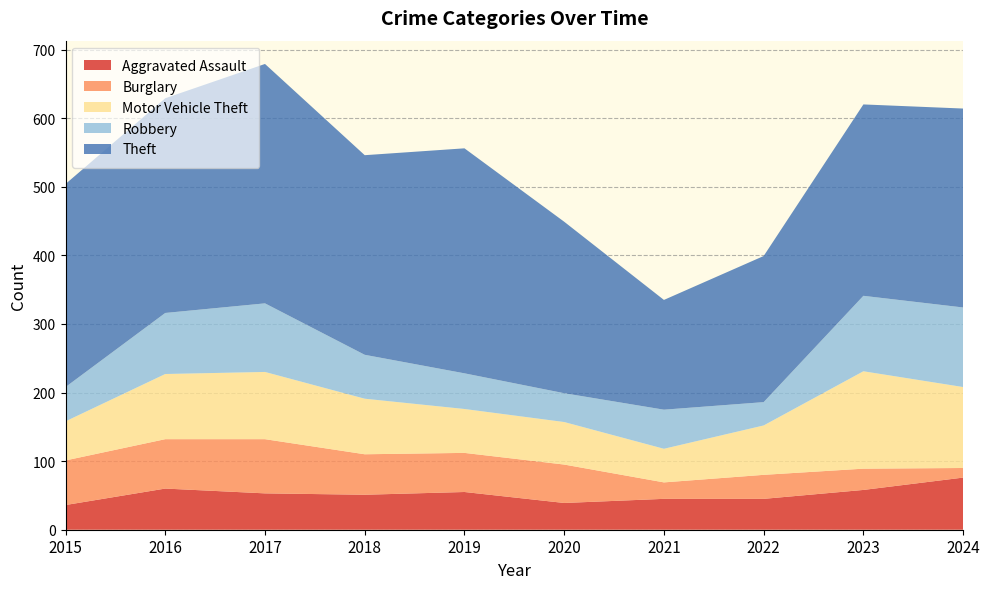

Reading left to right, extract all data points from this chart.

Aggravated Assault: 36	60	53	51	55	39	45	45	58	76
Burglary: 65	72	79	59	57	56	24	35	31	14
Motor Vehicle Theft: 57	95	98	81	64	62	49	72	142	118
Robbery: 50	89	100	64	52	42	57	34	110	116
Theft: 296	313	349	291	328	250	160	213	279	290